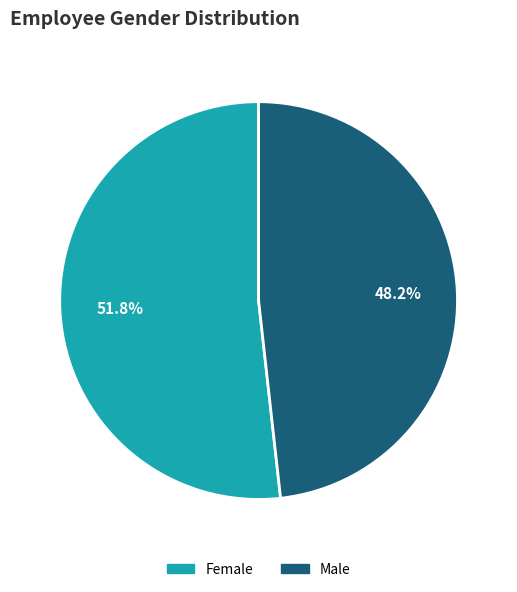

To the nearest percent, what portion does Male represent?

48%